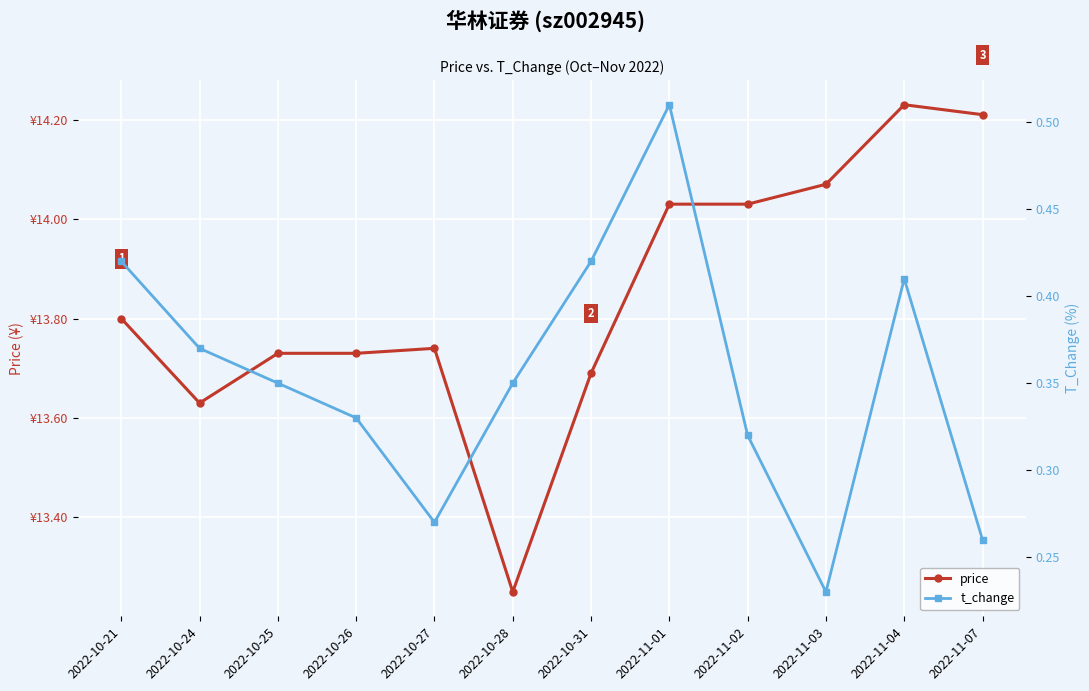

True or false: price and t_change cross at least once.

False